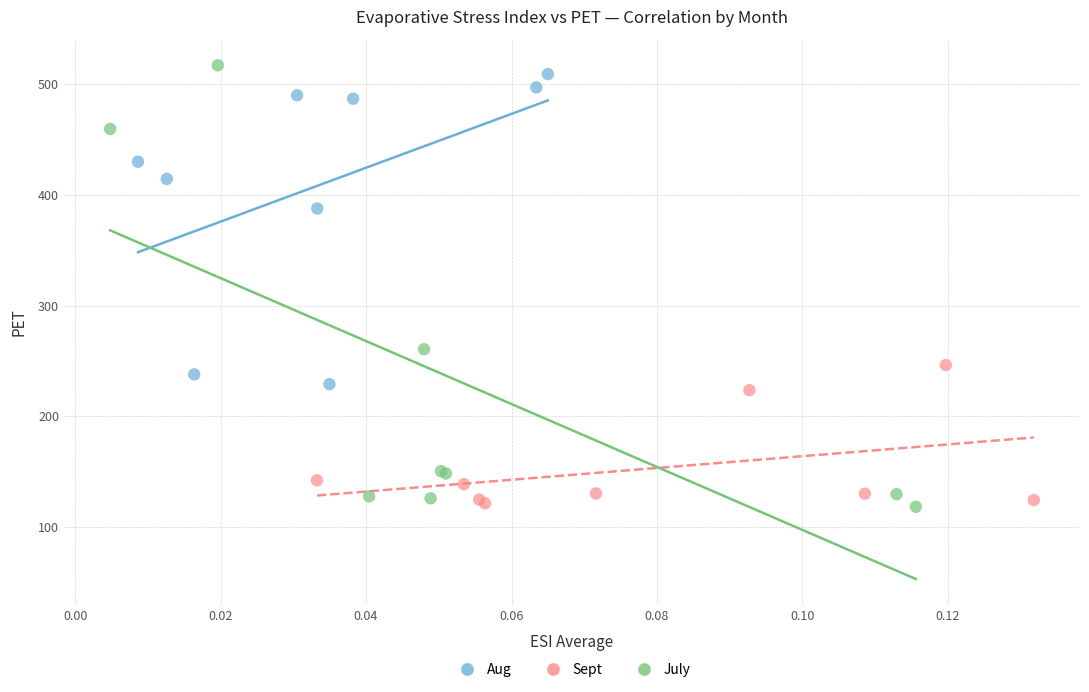

What are all the series names shown in the legend?

Aug, Sept, July